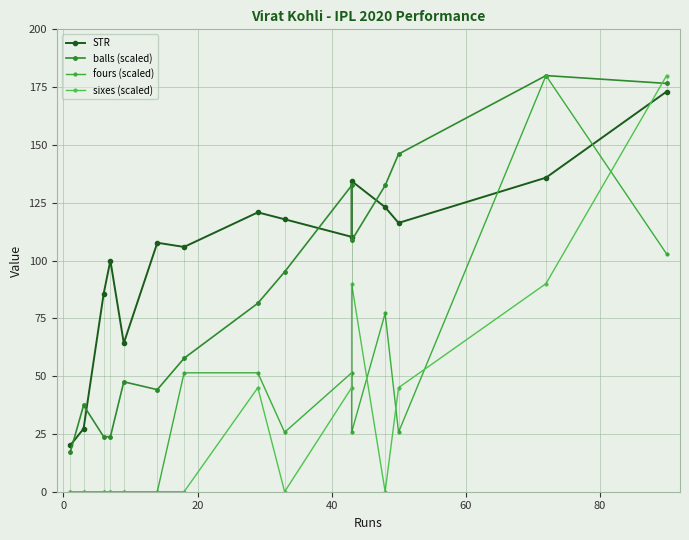

What position from the right is 20?

13